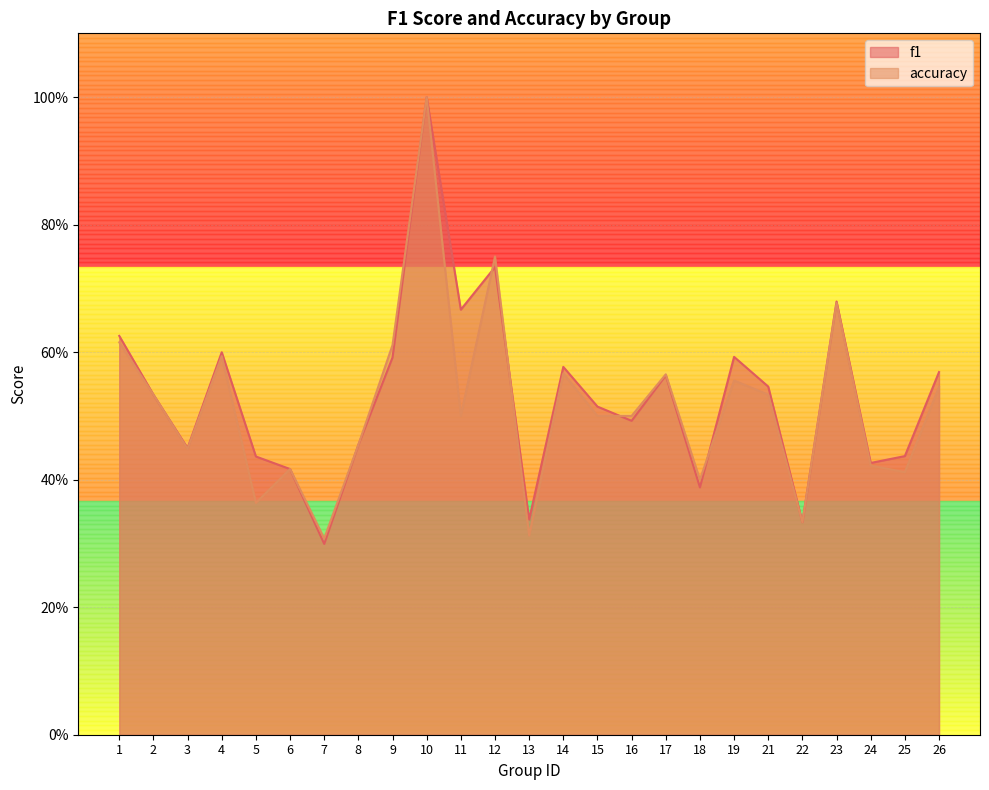

How many lines are shown in the chart?

2